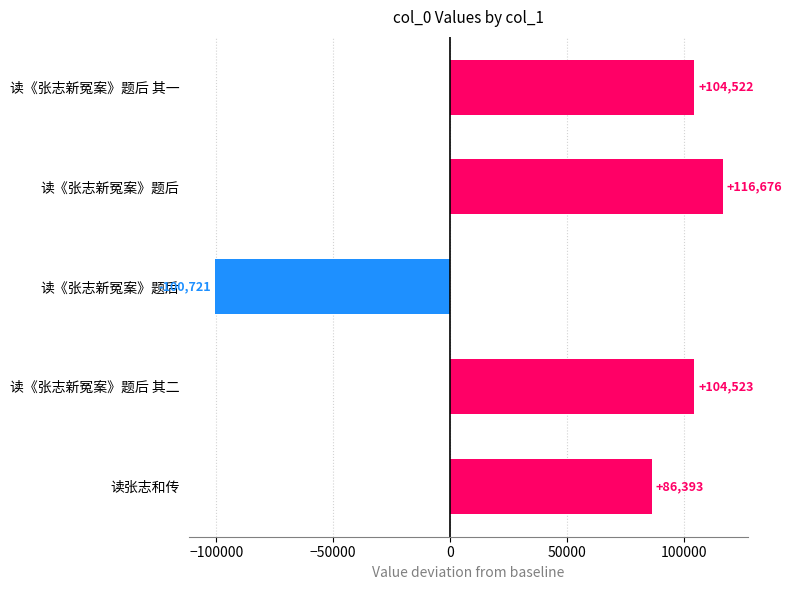

How many values are above zero?

4